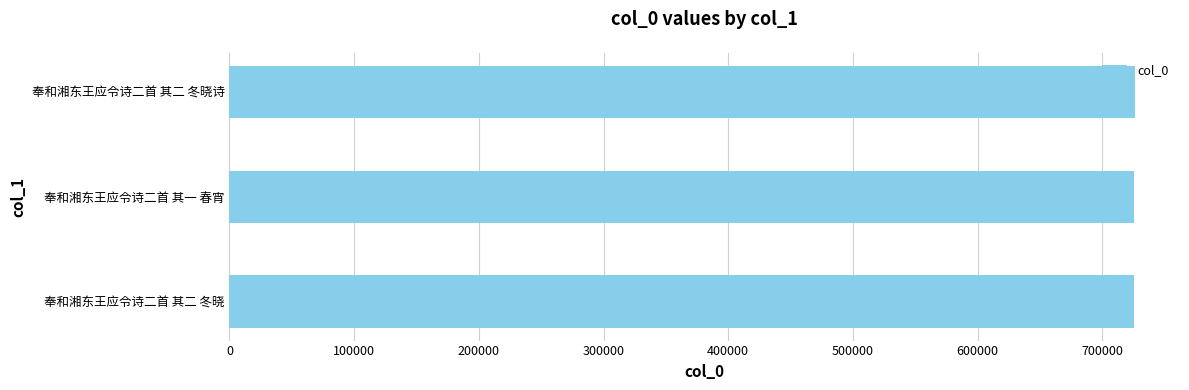

What is the maximum value shown in the chart?

725987.0